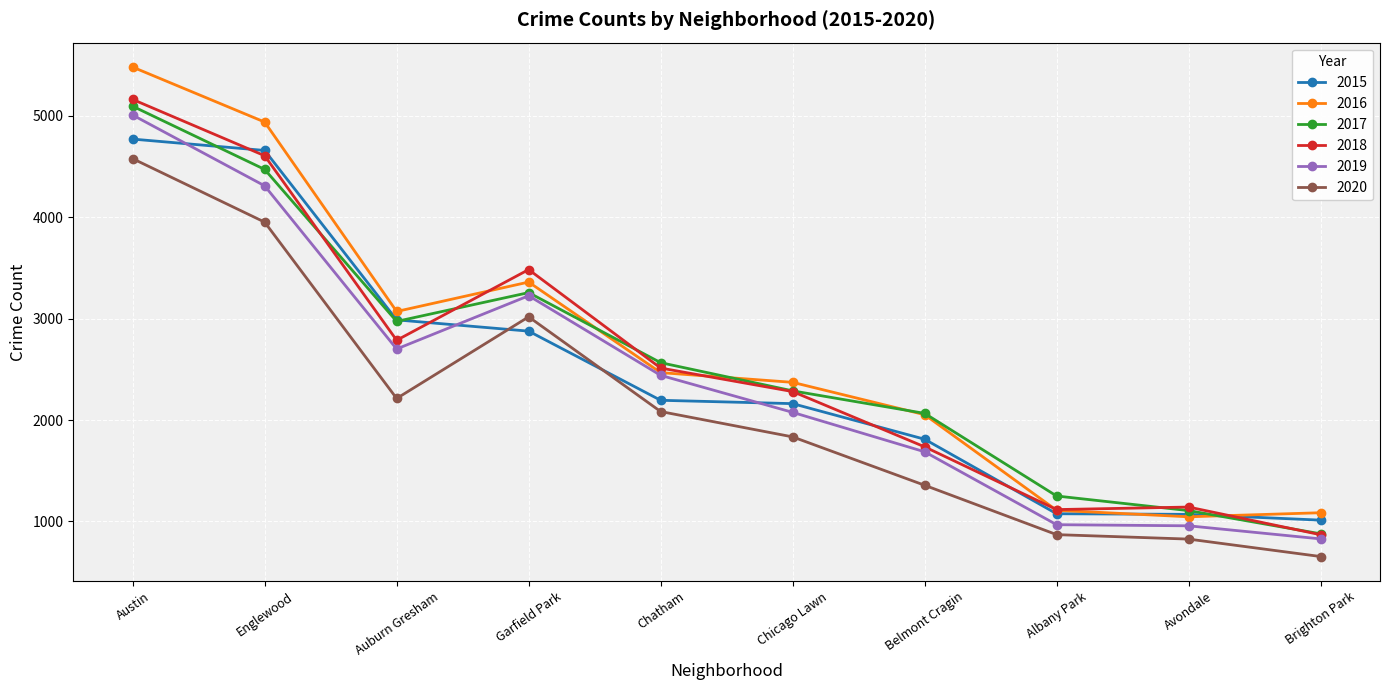

What is the sum of all 2016 values?

26987